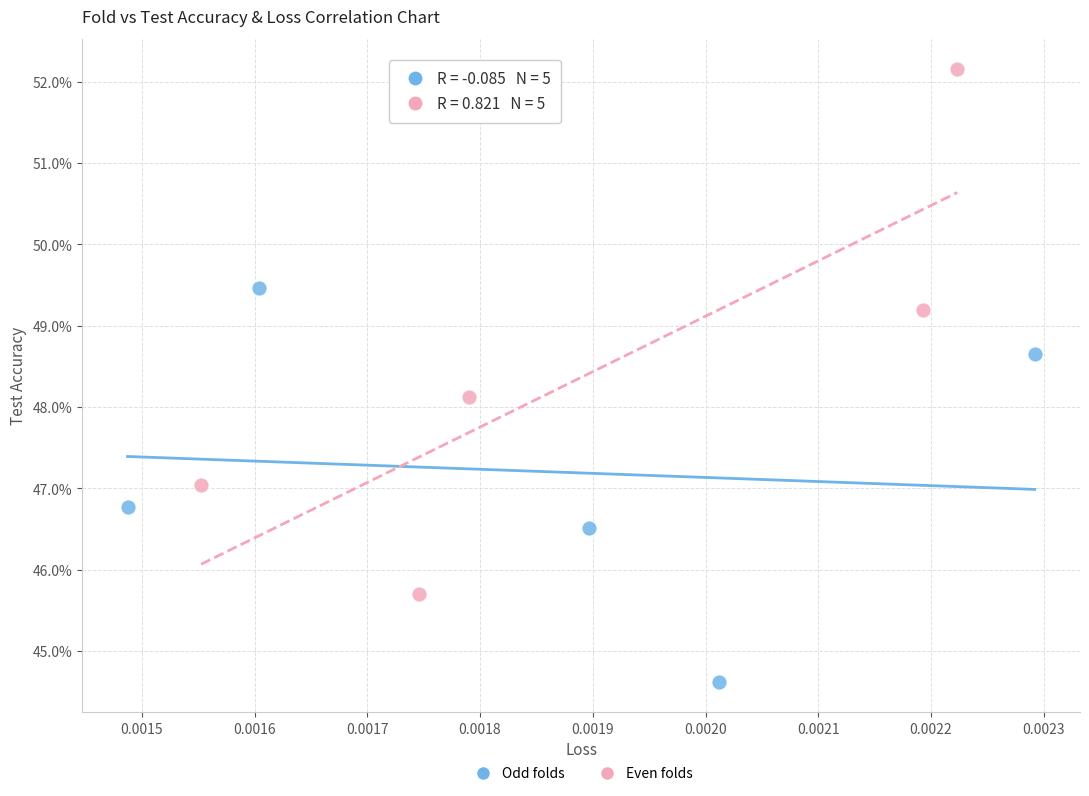

What are all the series names shown in the legend?

Odd folds, Even folds